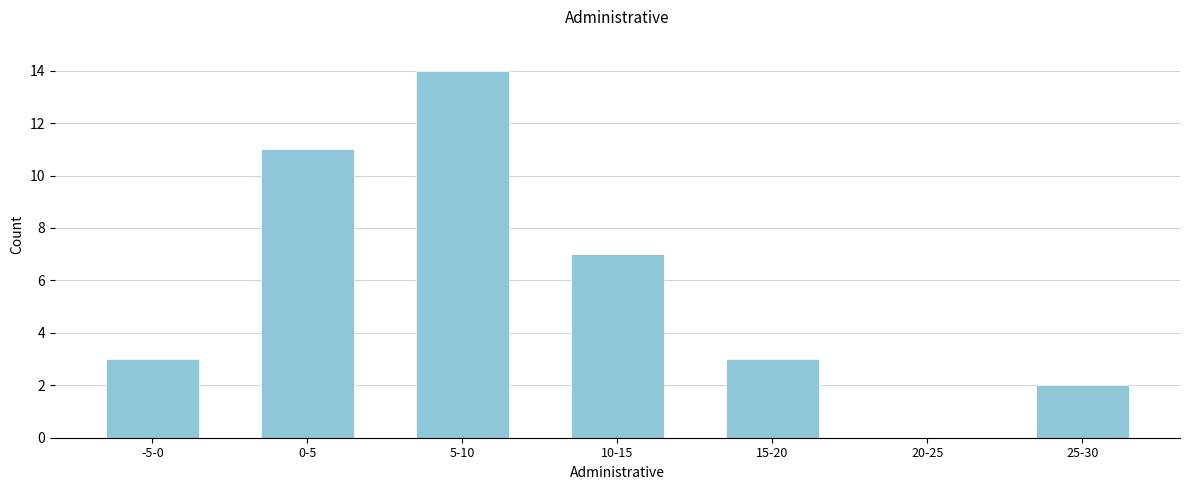

Reading right to left, transcribe all the data shown in this chart.

25-30=2	20-25=0	15-20=3	10-15=7	5-10=14	0-5=11	-5-0=3